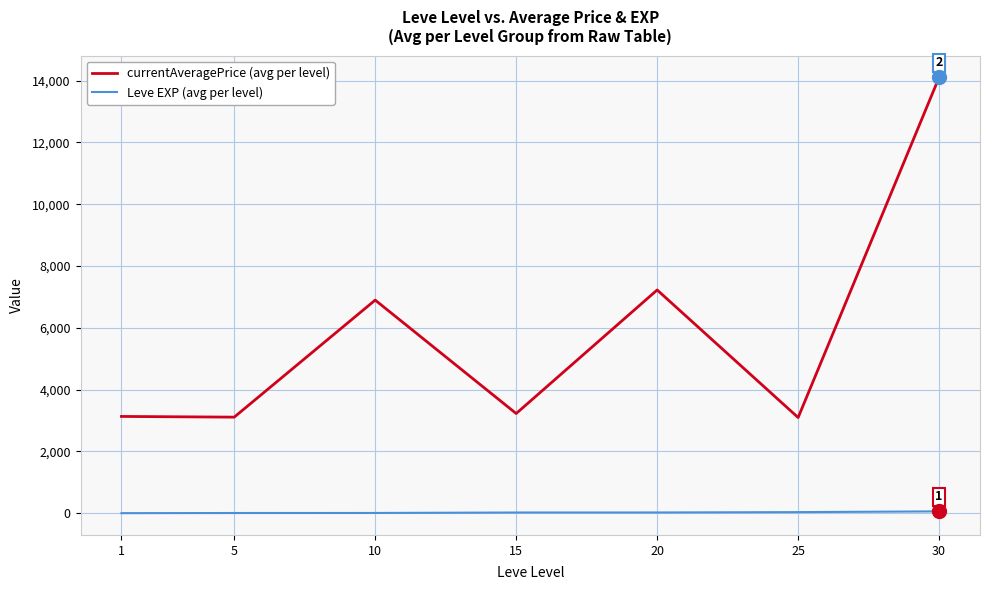

Which series has the largest total across all categories?

currentAveragePrice (avg per level)